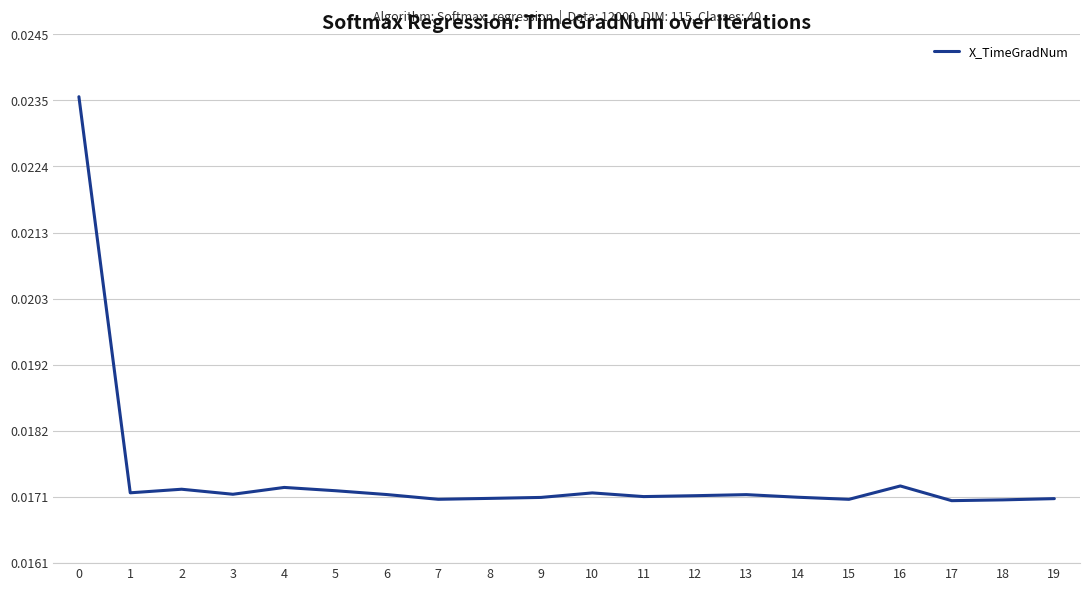

Is this an area chart (filled region under the line)?

No